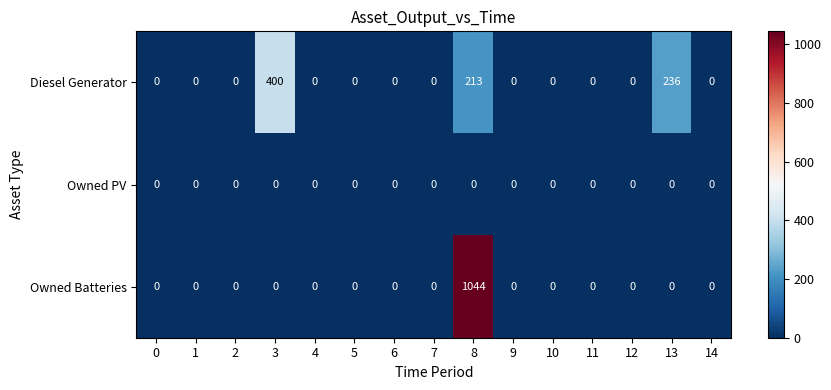

At which label is Diesel Generator closest to 200?

8